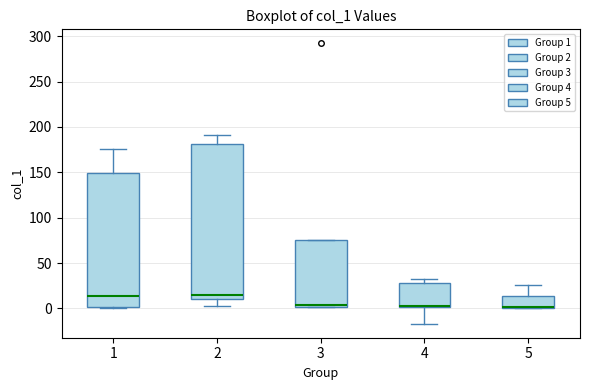

Reading left to right, transcribe this box plot: for each box, give where its median line is, the range the box spans, and where its two whiskers end, as read against the y-axis. The values are not printed on the chart, so give them approximately, as read against the axis.

1: median 15, box 0 to 150, whiskers 0 to 175
2: median 15, box 10 to 180, whiskers 5 to 190
3: median 5, box 0 to 75, whiskers 0 to 75
4: median 0 (drawn on the box's lower edge), box 0 to 30, whiskers -15 to 35
5: median 0, box 0 to 15, whiskers 0 to 25